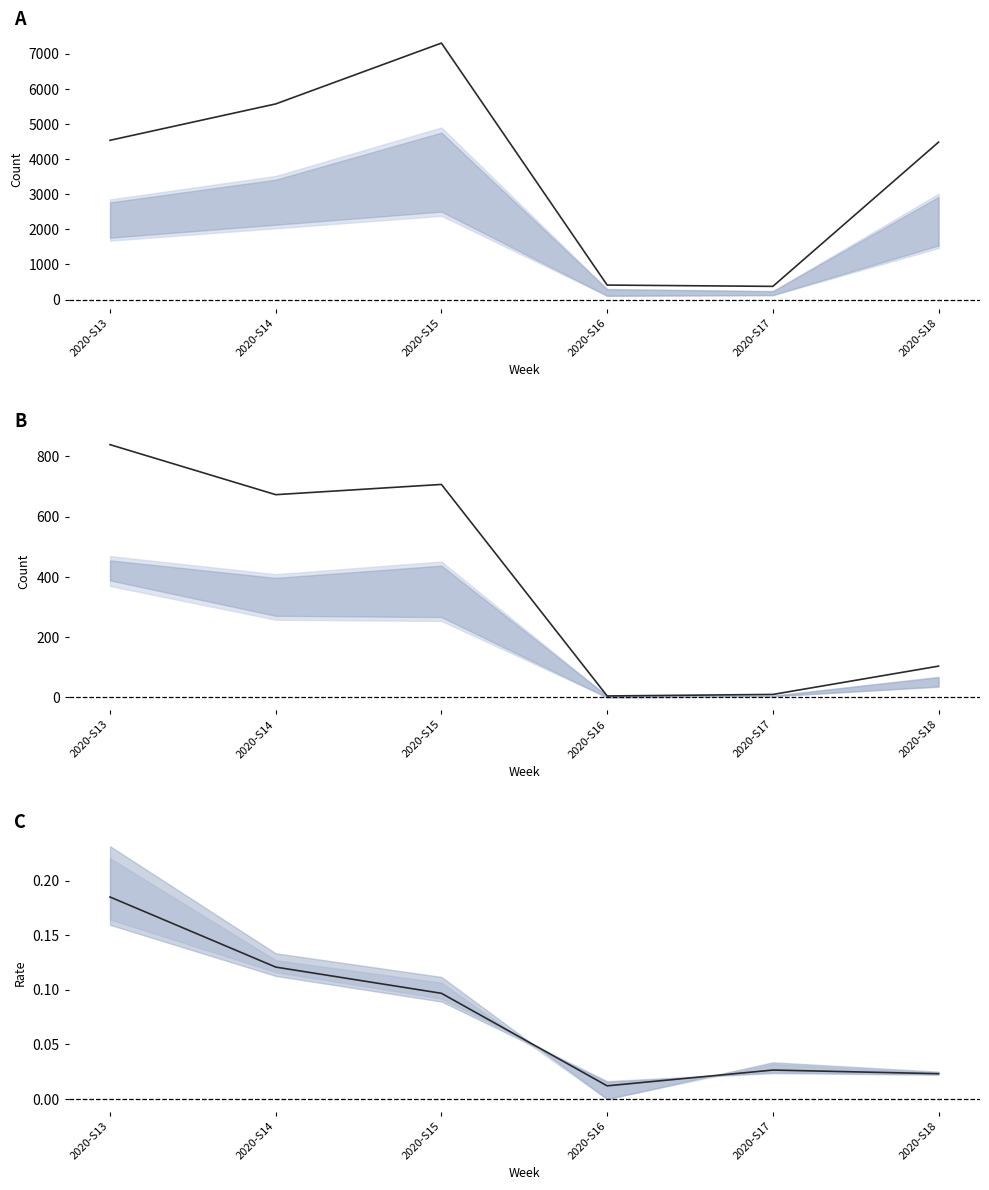

Rank the categories by nb_pos_h value from lowest to highest.

2020-S16, 2020-S17, 2020-S18, 2020-S15, 2020-S14, 2020-S13